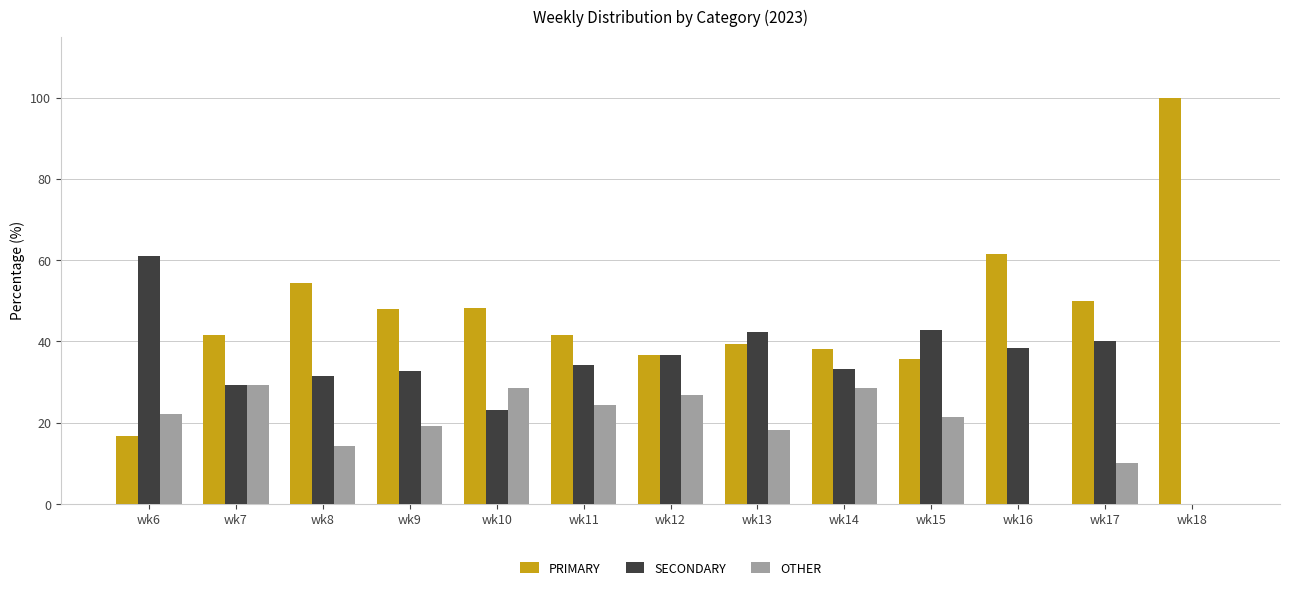

Count the number of data series in this chart.

3